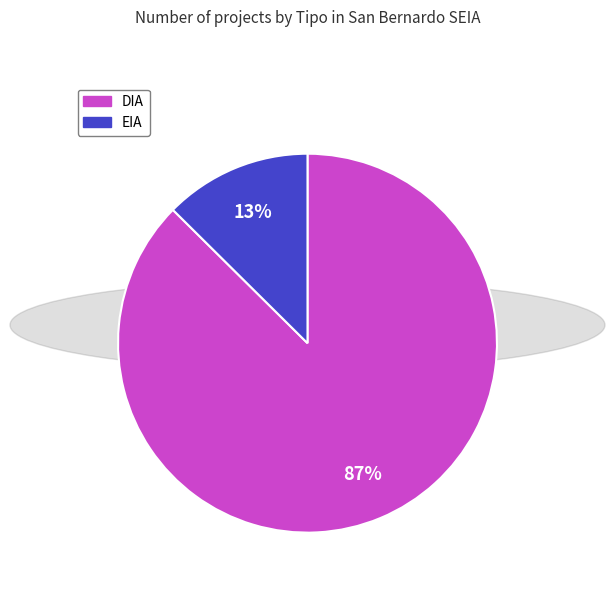

Which has a higher value, EIA or DIA?

DIA